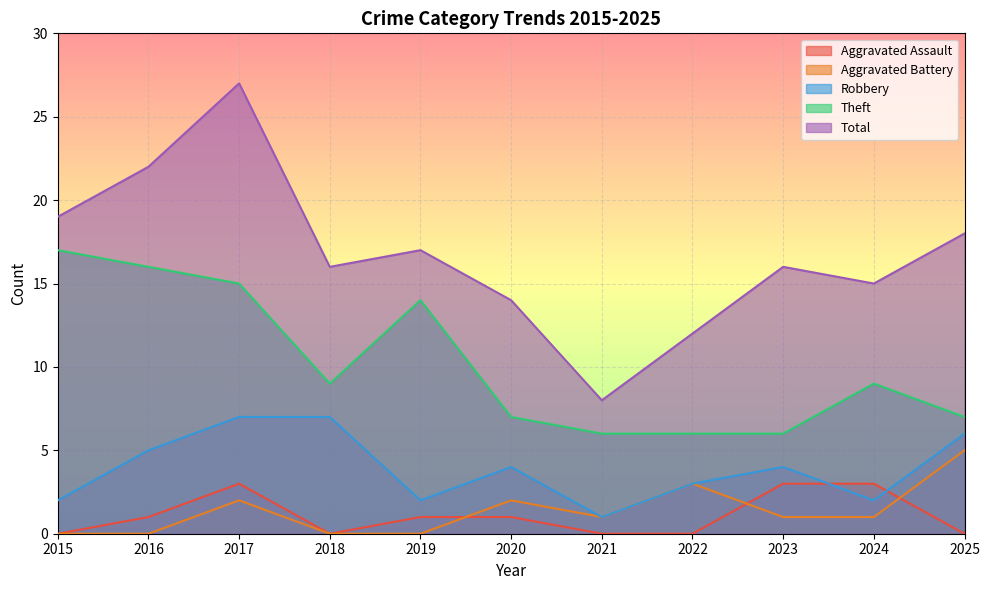

Where does the Aggravated Battery series first go above 1?

2017